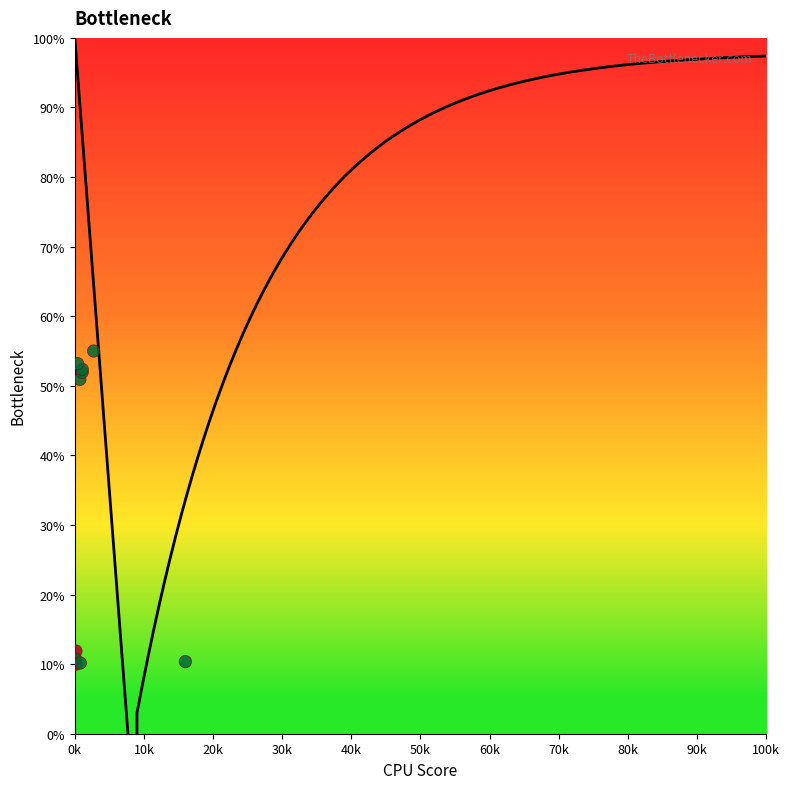

What Y value in the scatter plot is closest to 32?

50.9